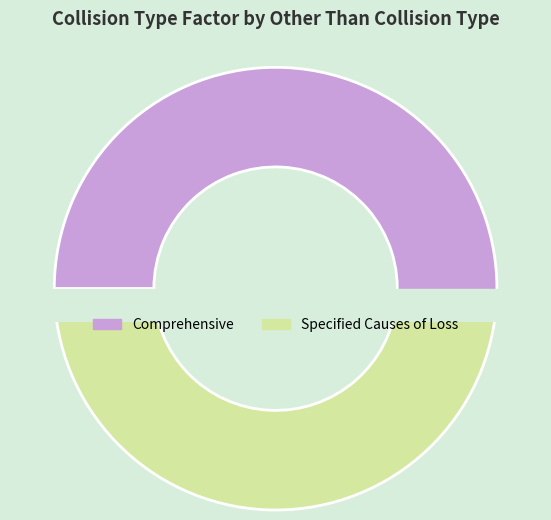

To the nearest percent, what is the difference between the largest and smallest slice percentages?

3%